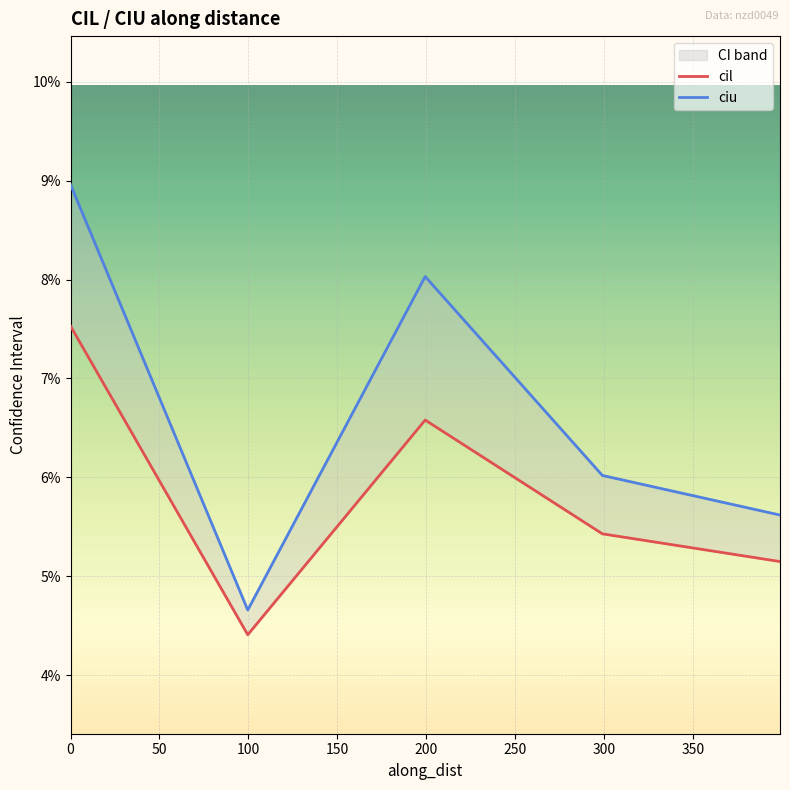

True or false: ciu and cil intersect in this chart.

False